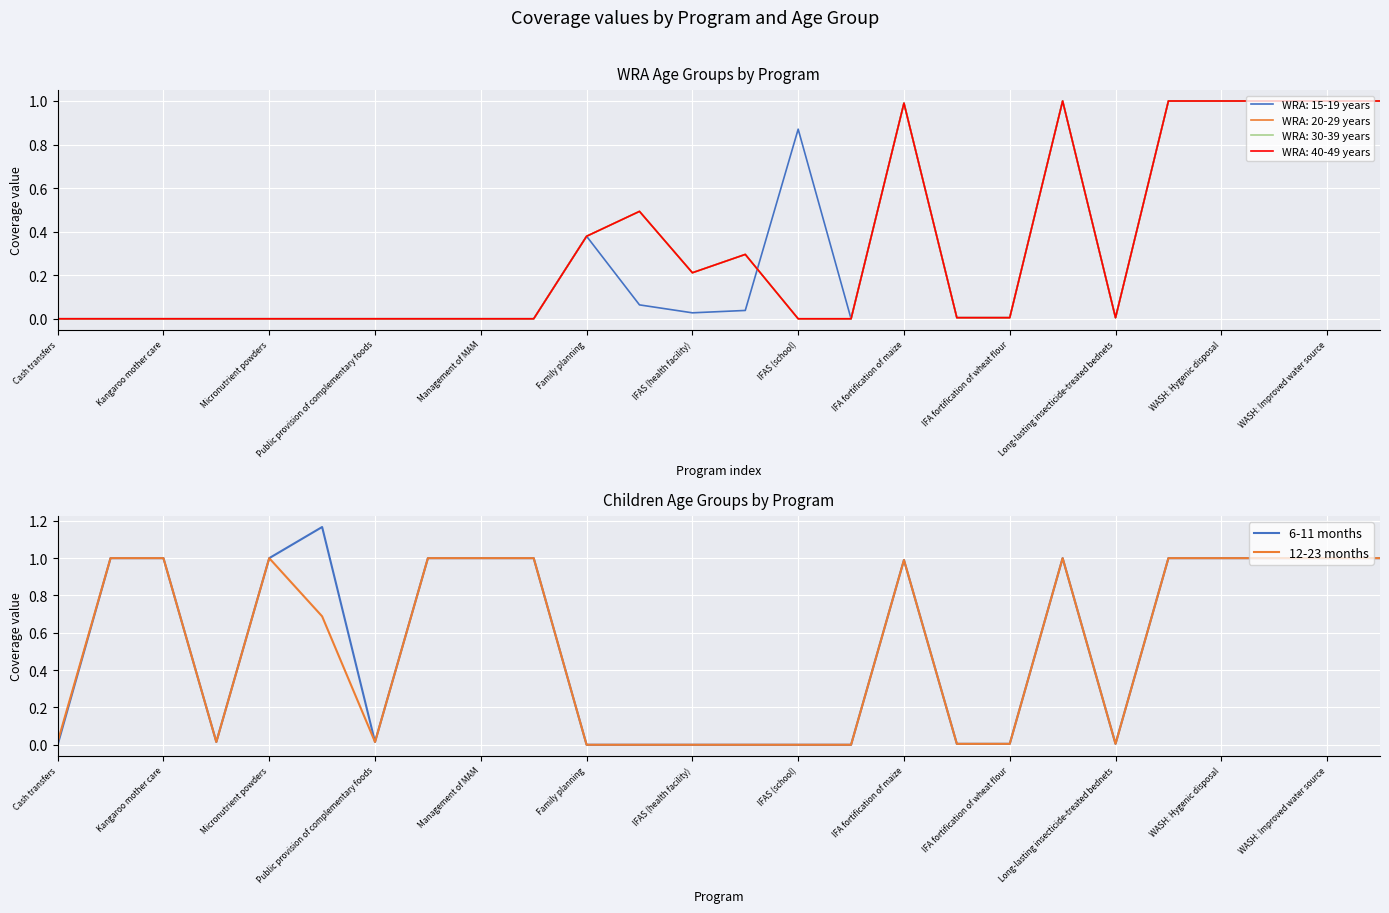

The value of 6-11 months at Family planning is 0.7. True or false?

False